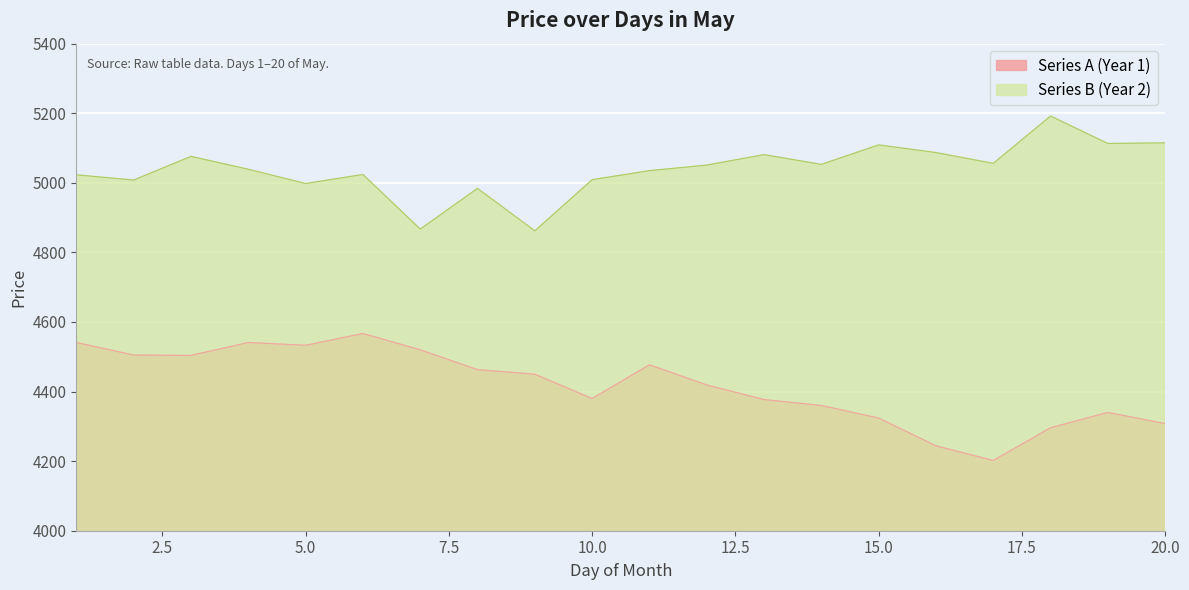

Rank the categories by Series B (Year 2) value from lowest to highest.

9, 7, 8, 5, 2, 10, 1, 6, 11, 4, 12, 14, 17, 3, 13, 16, 15, 19, 20, 18